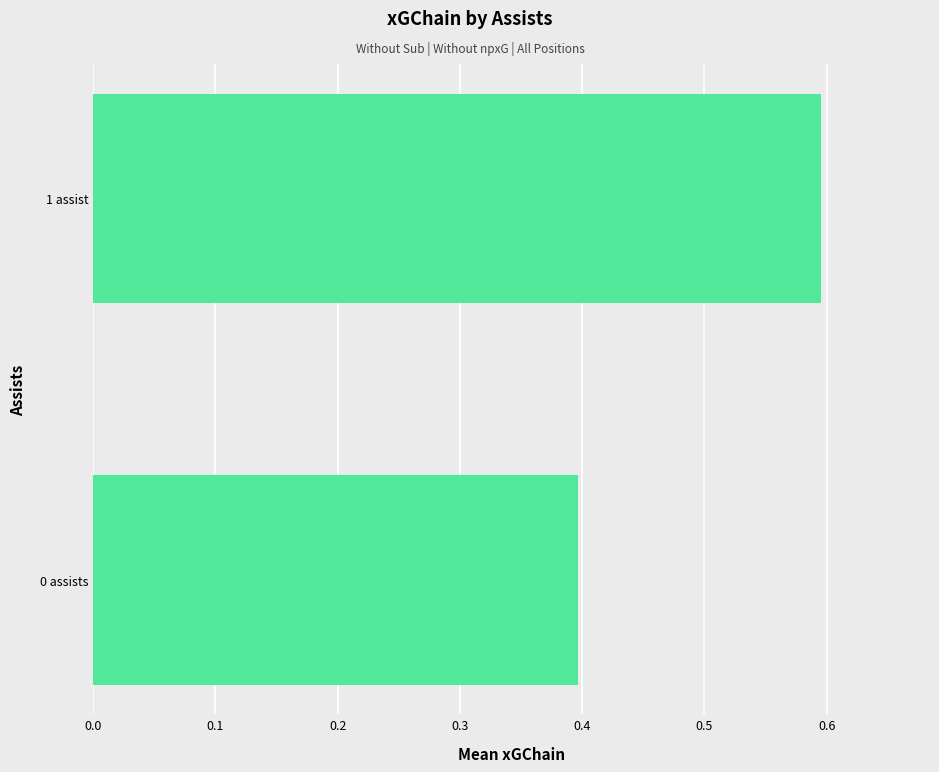

Reading bottom to top, extract all data points from this chart.

0.4	0.6